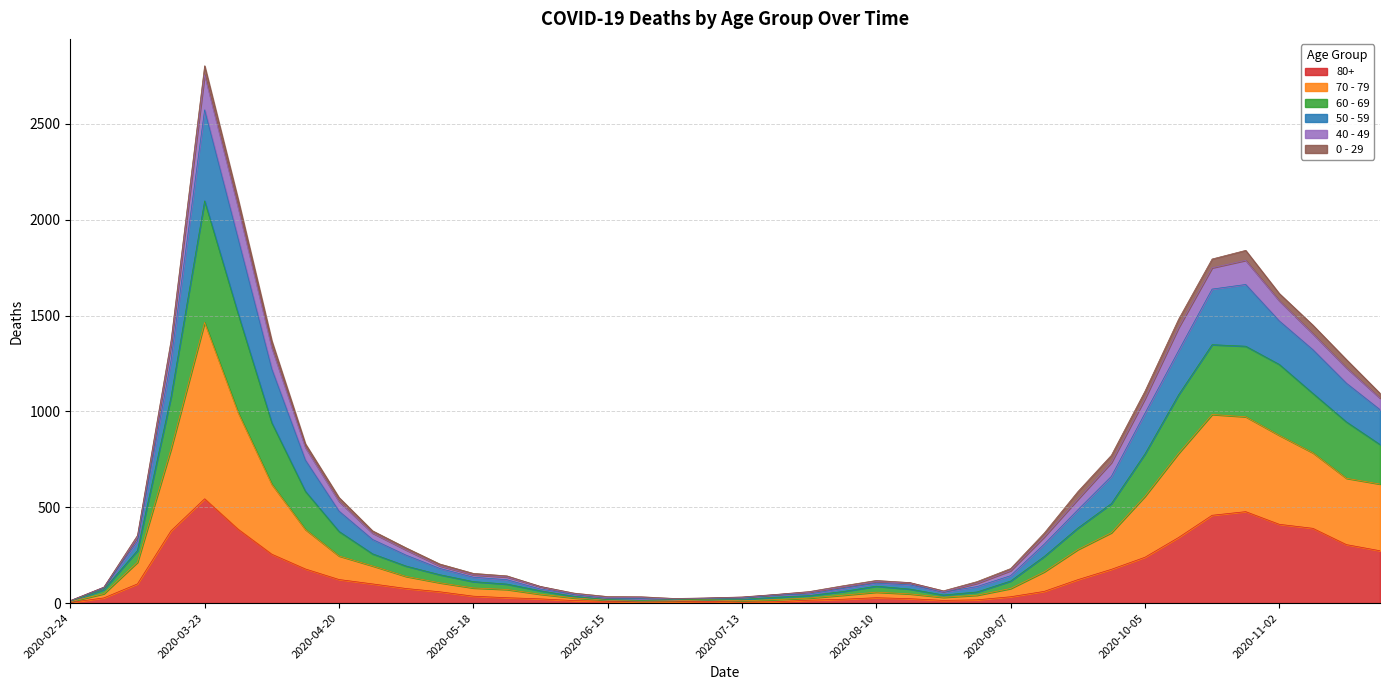

In 60 - 69, how many points are higher than both neighbors (excluding endpoints)?

3